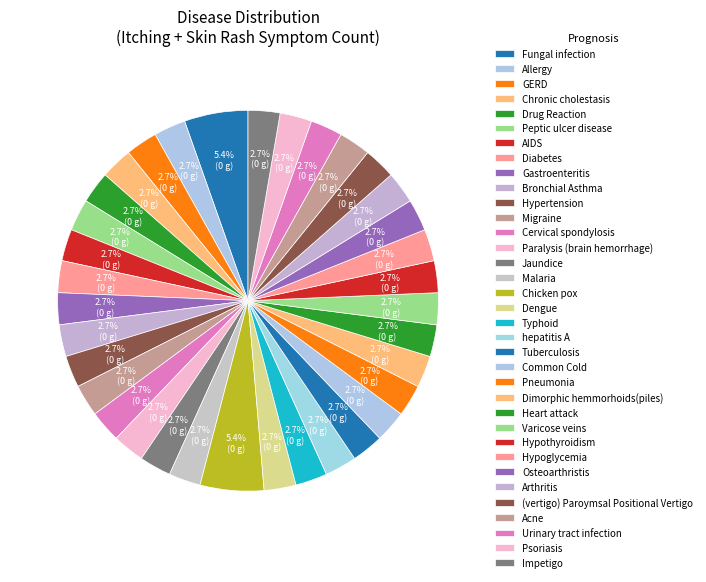

How many slices are in this pie chart?

35